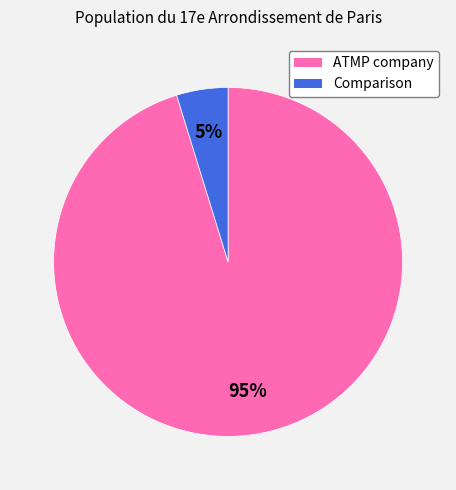

The Comparison slice represents 12% of the pie. True or false?

False